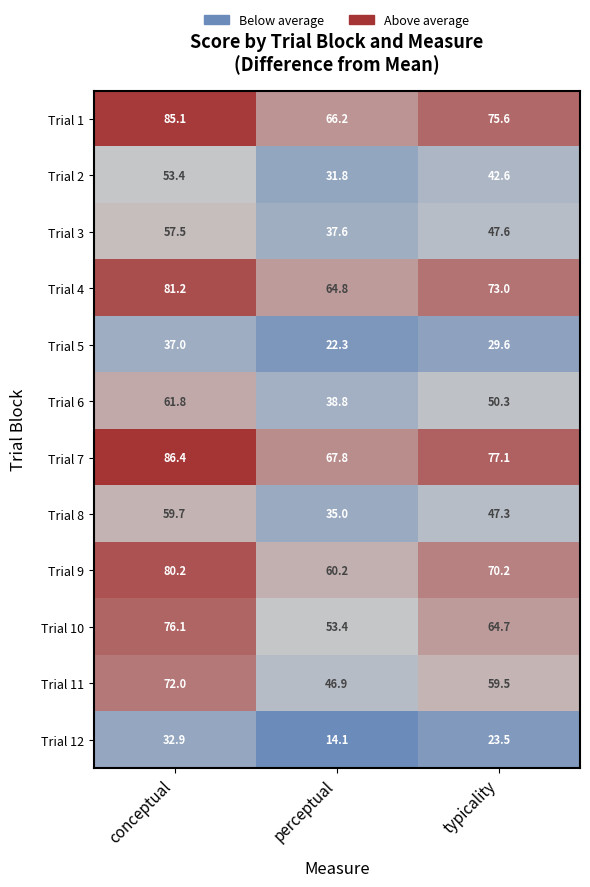

The value of Trial 1 at typicality is 99.5. True or false?

False